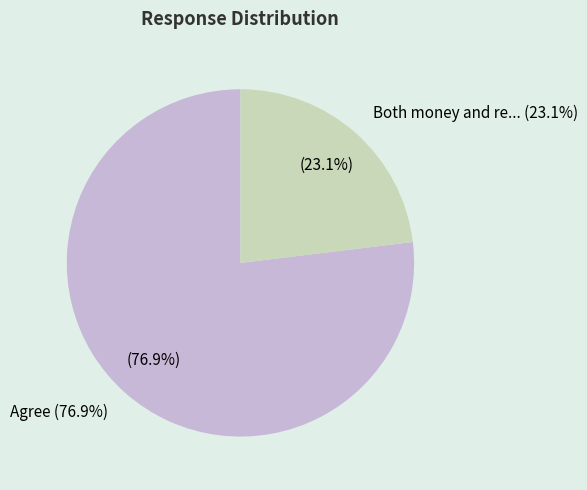

To the nearest percent, what portion does Agree represent?

77%